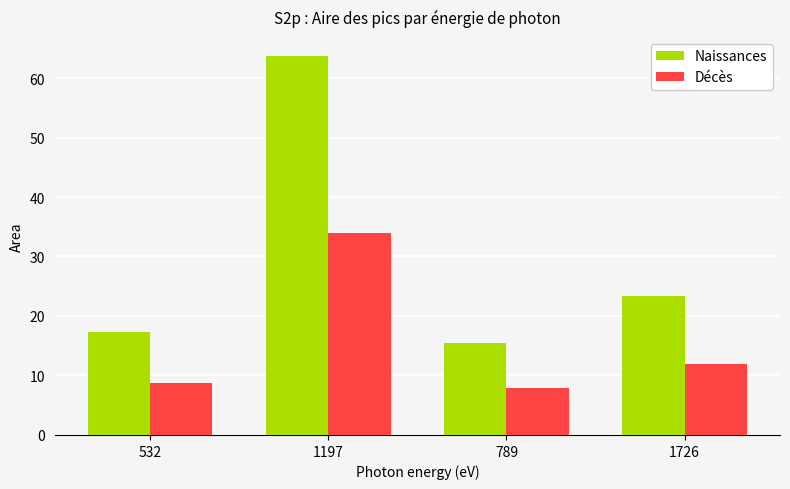

At how many categories does at least one series exceed 62?

1